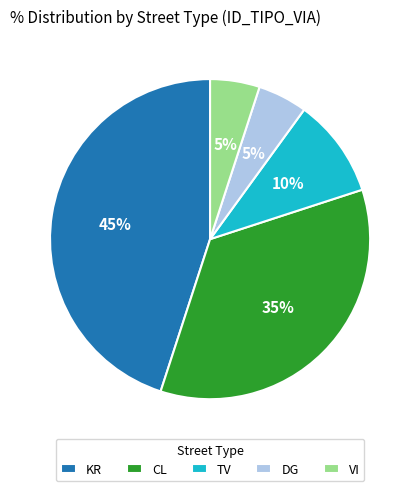

What is the largest slice in the pie chart?

KR